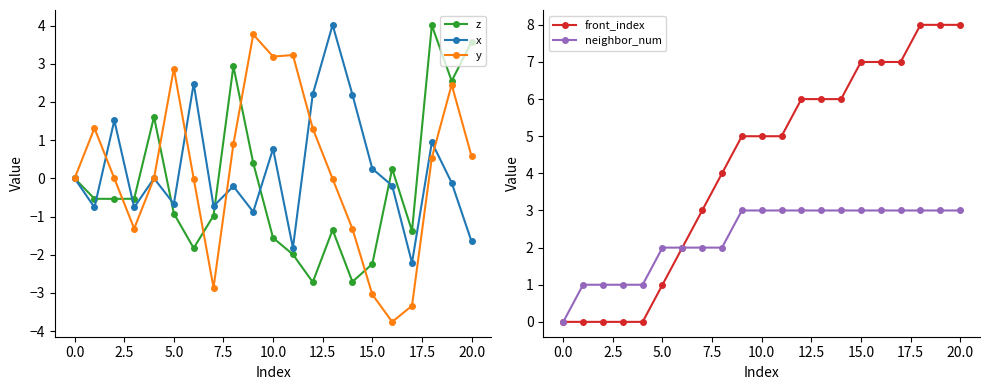

True or false: y has a value of 3.2 at 10.0.

True